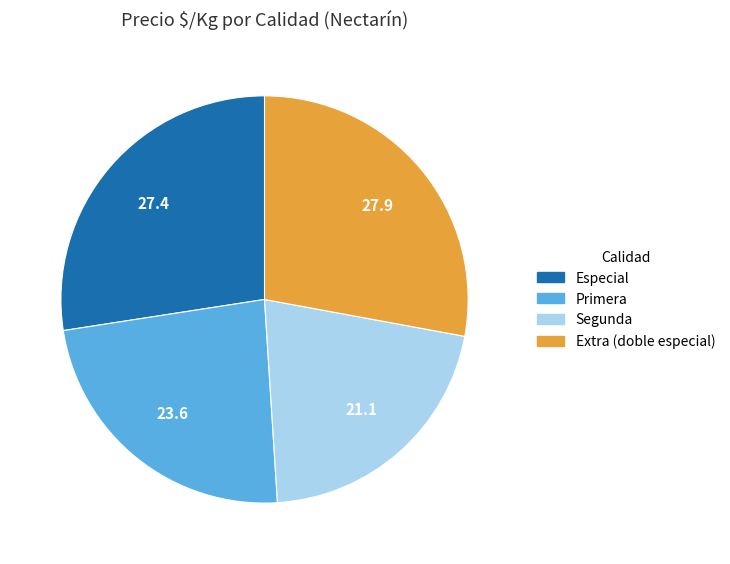

Is there a majority slice in this chart?

No